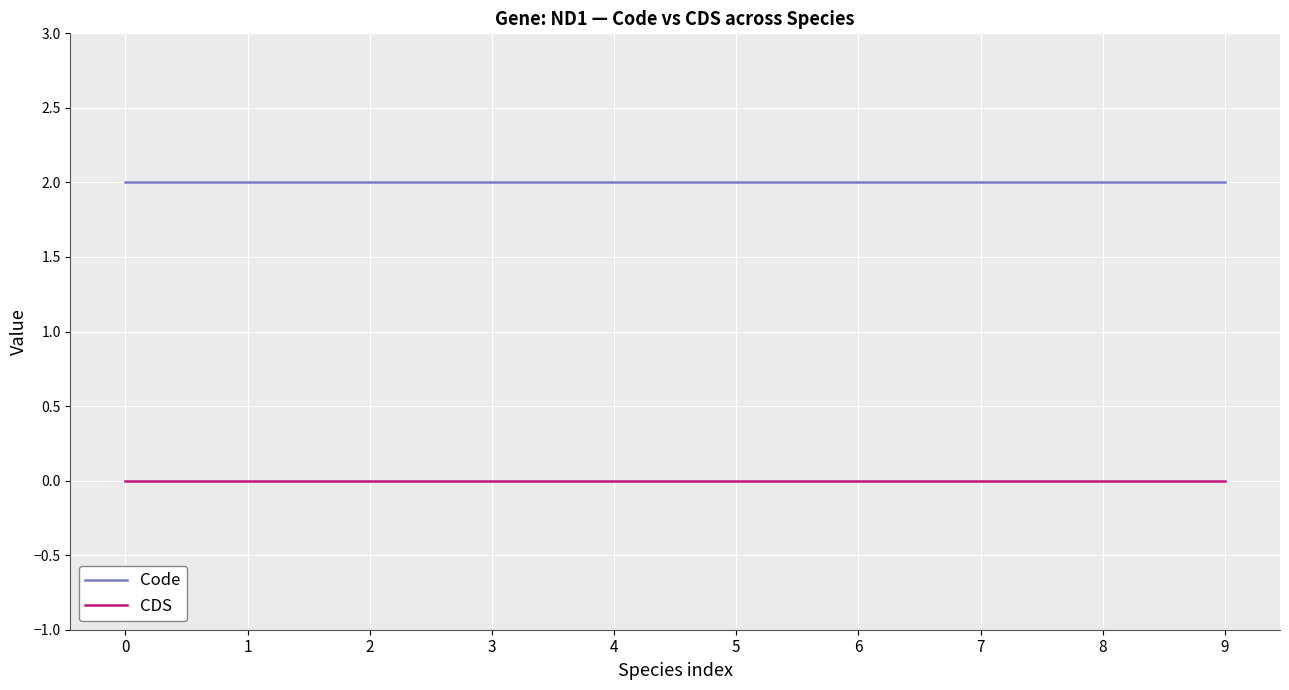

True or false: Code and CDS cross at least once.

False